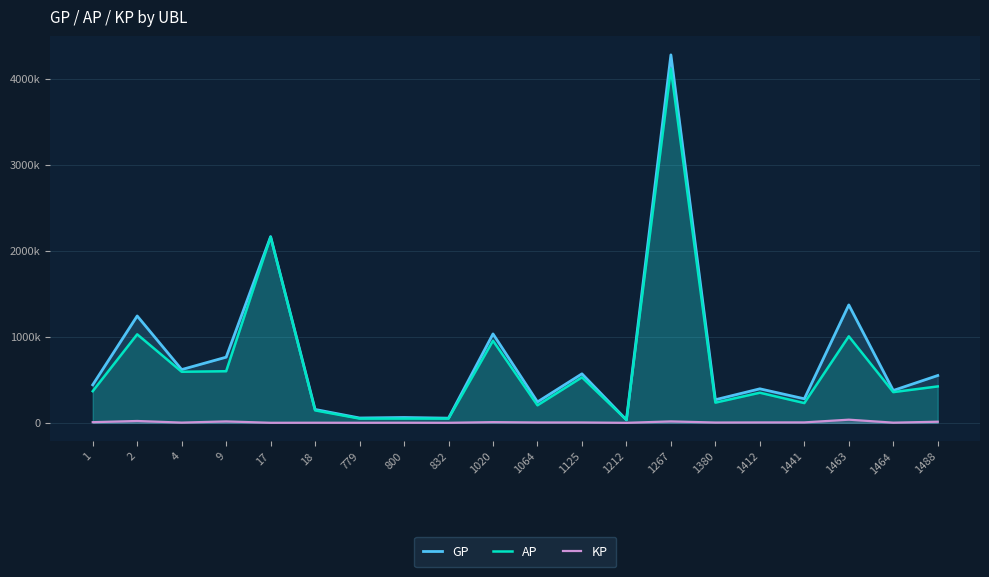

At which category does KP reach its first local valley?

4